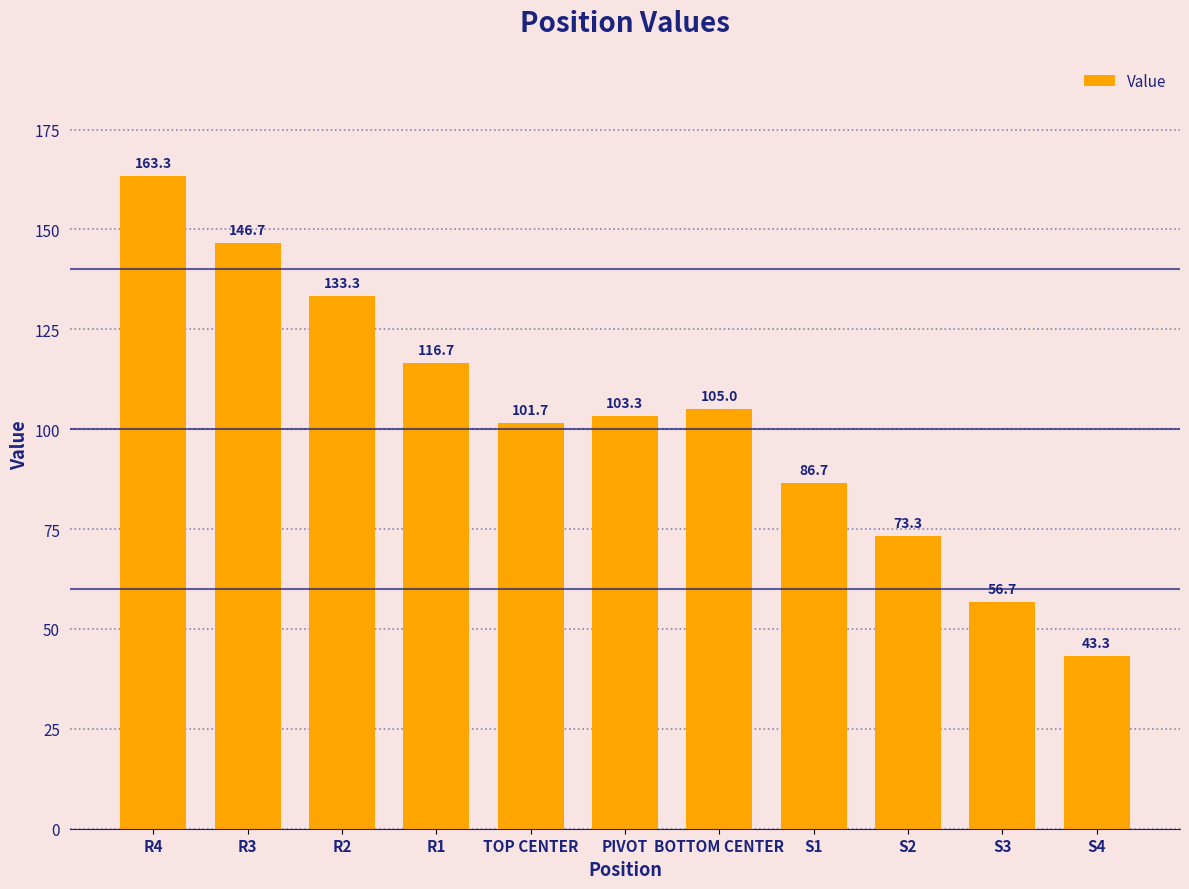

List the labels in order of value, smallest first.

S4, S3, S2, S1, TOP CENTER, PIVOT, BOTTOM CENTER, R1, R2, R3, R4